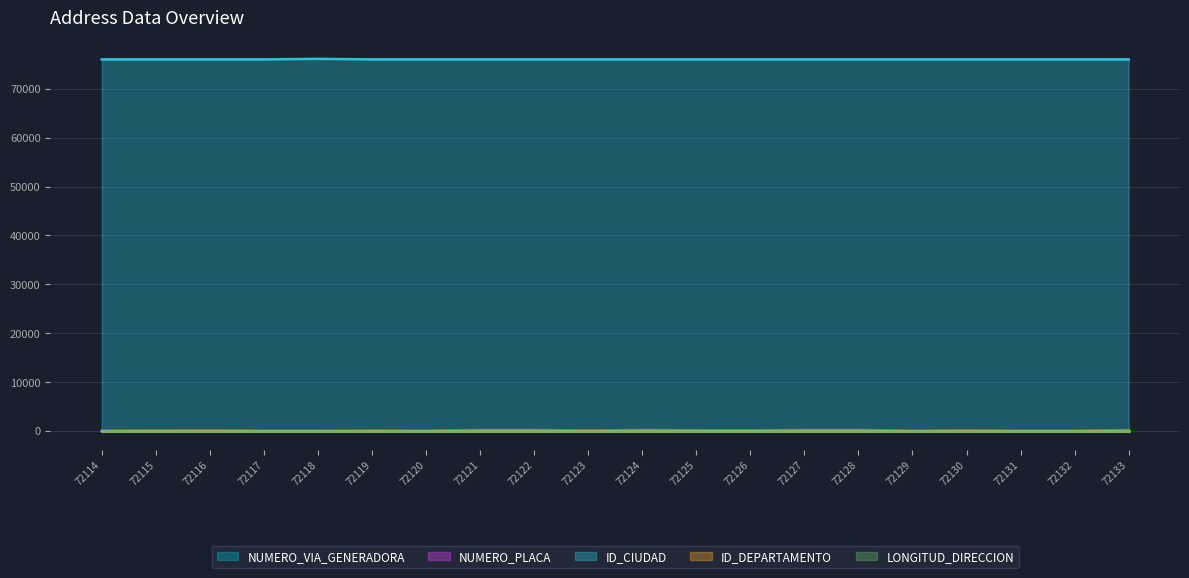

The value of ID_CIUDAD at 72119 is 76001. True or false?

True